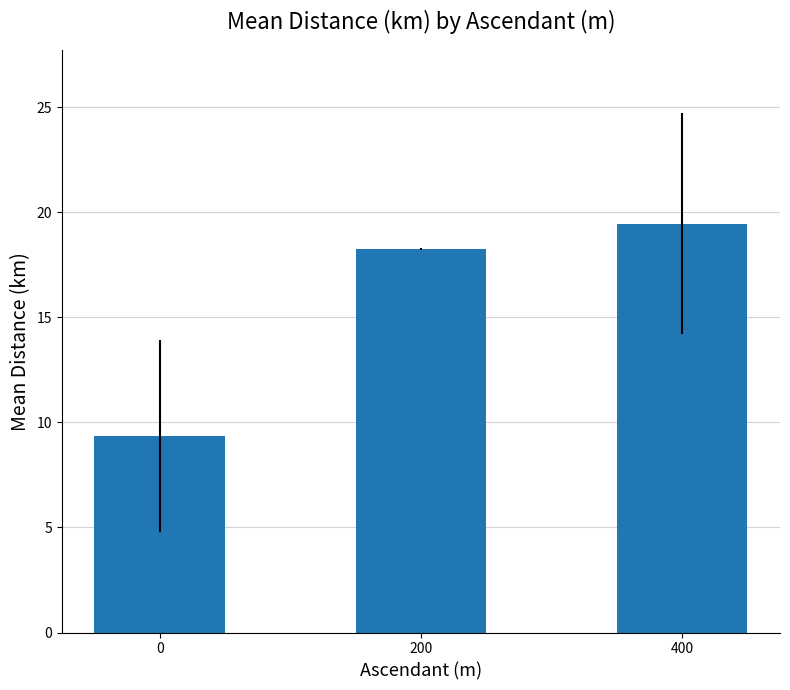

How many distinct data groups are displayed?

1